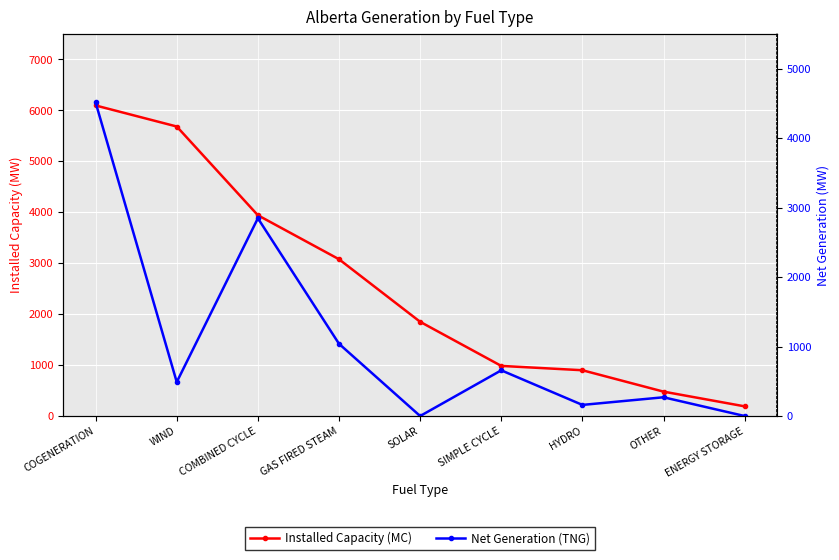

List the series in order of their overall mean, lowest first.

Net Generation (TNG), Installed Capacity (MC)